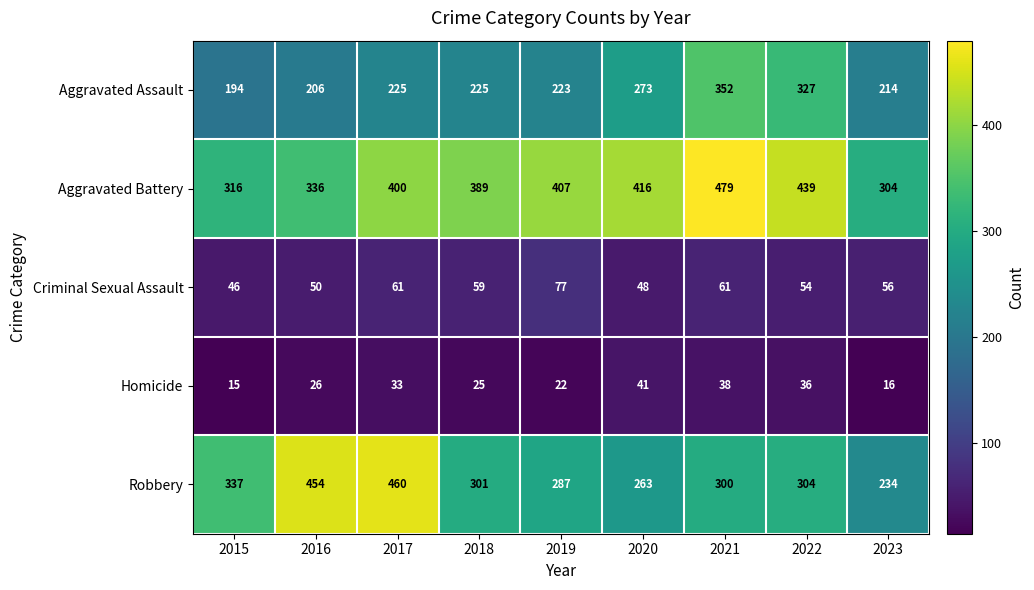

Rank the categories by Aggravated Battery value from highest to lowest.

2021, 2022, 2020, 2019, 2017, 2018, 2016, 2015, 2023